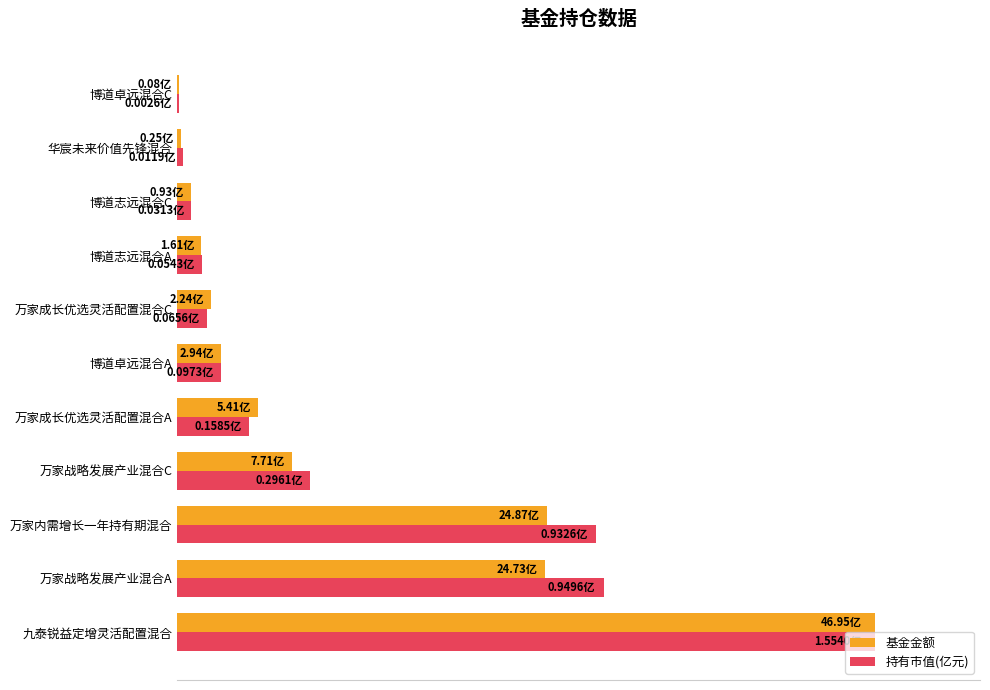

What is the lowest value of the 基金金额 series?

0.2